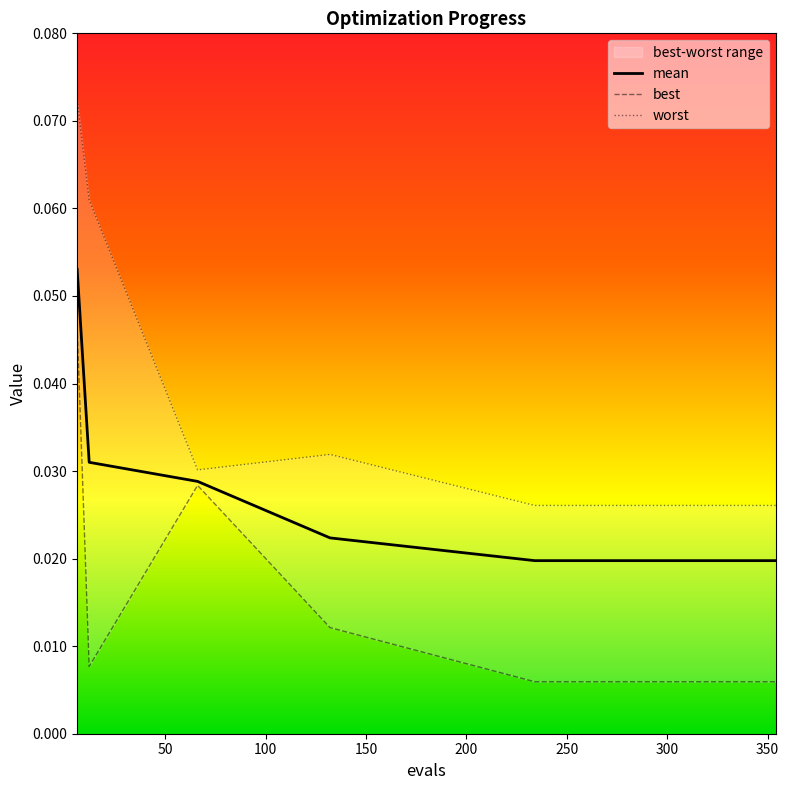

True or false: mean and best intersect in this chart.

False